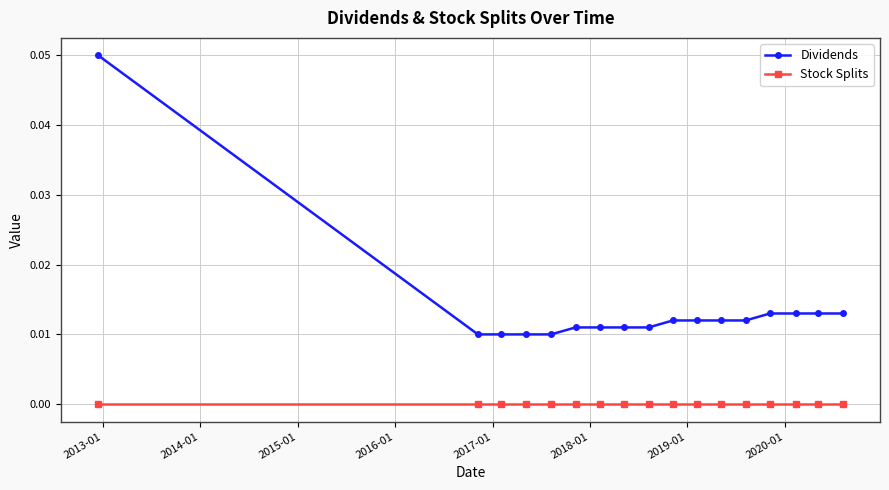

Which series has the widest spread of values?

Dividends